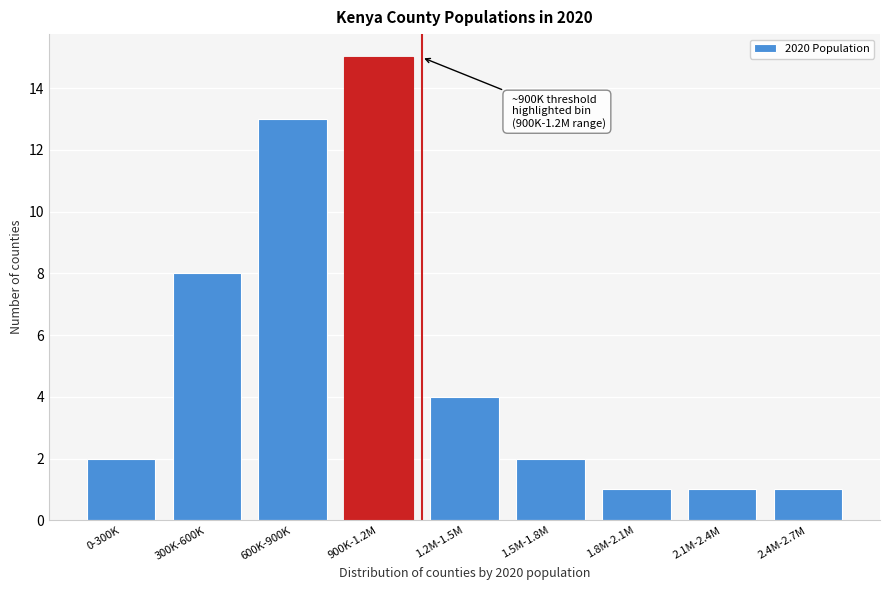

Reading left to right, transcribe all the data shown in this chart.

2	8	13	15	4	2	1	1	1